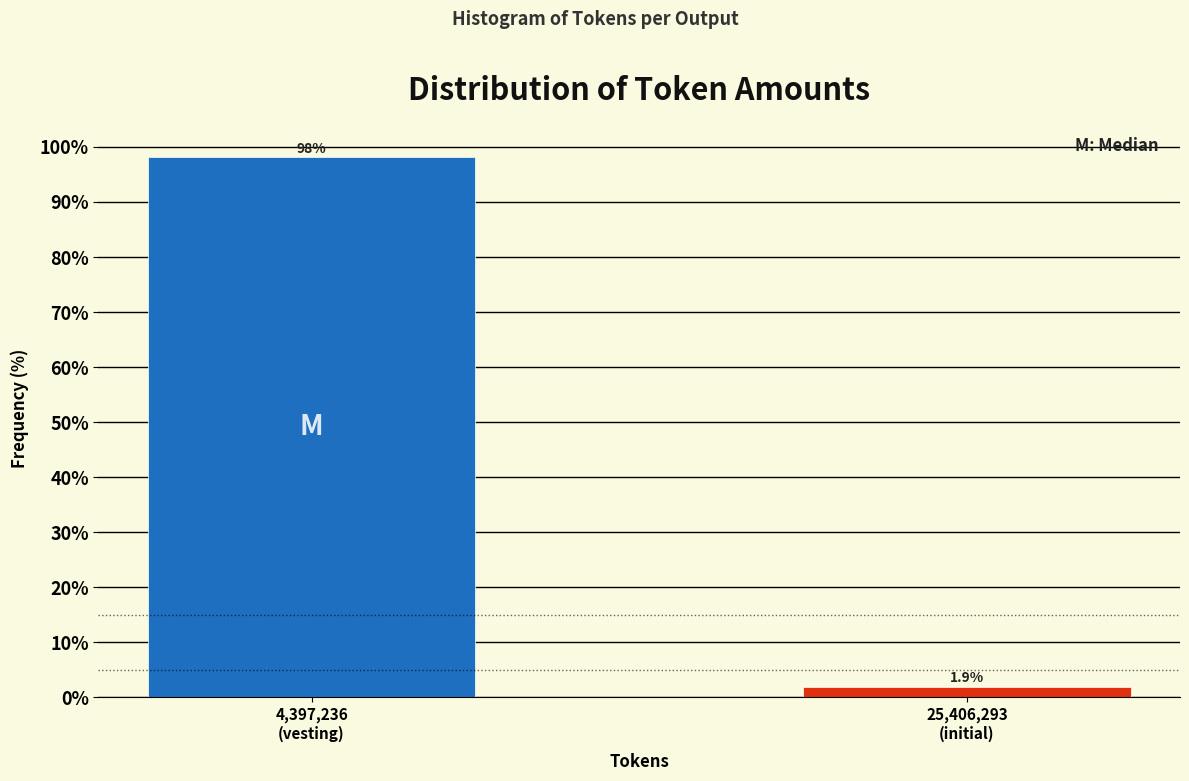

Reading left to right, transcribe all the data shown in this chart.

98.1	1.9